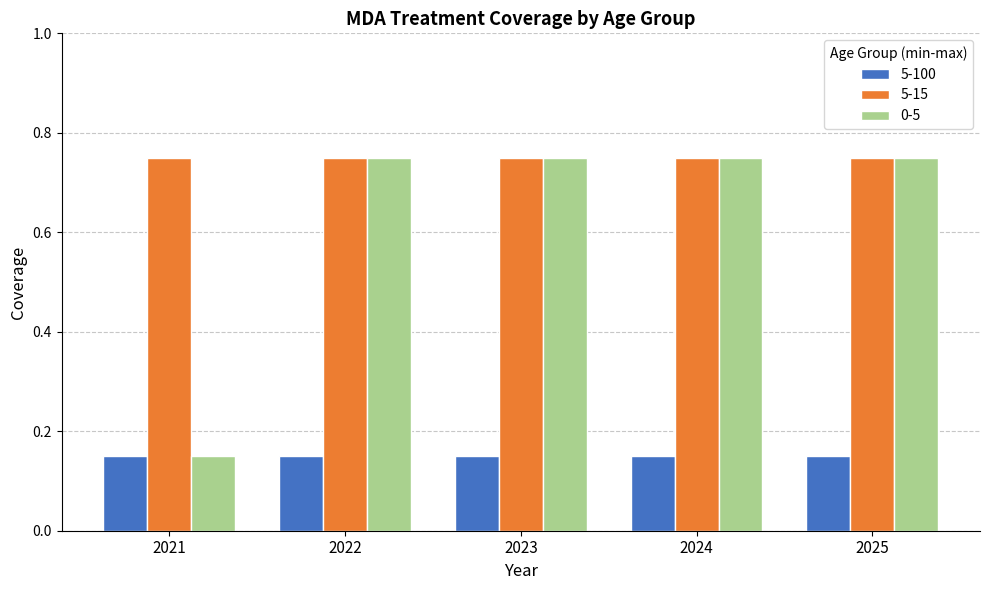

True or false: 0-5 has a value of 0.5 at 2024.

False